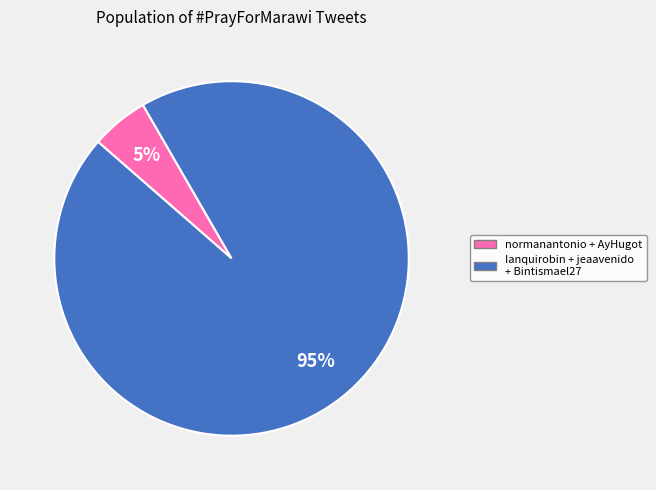

To the nearest percent, what is the average slice percentage?

50%